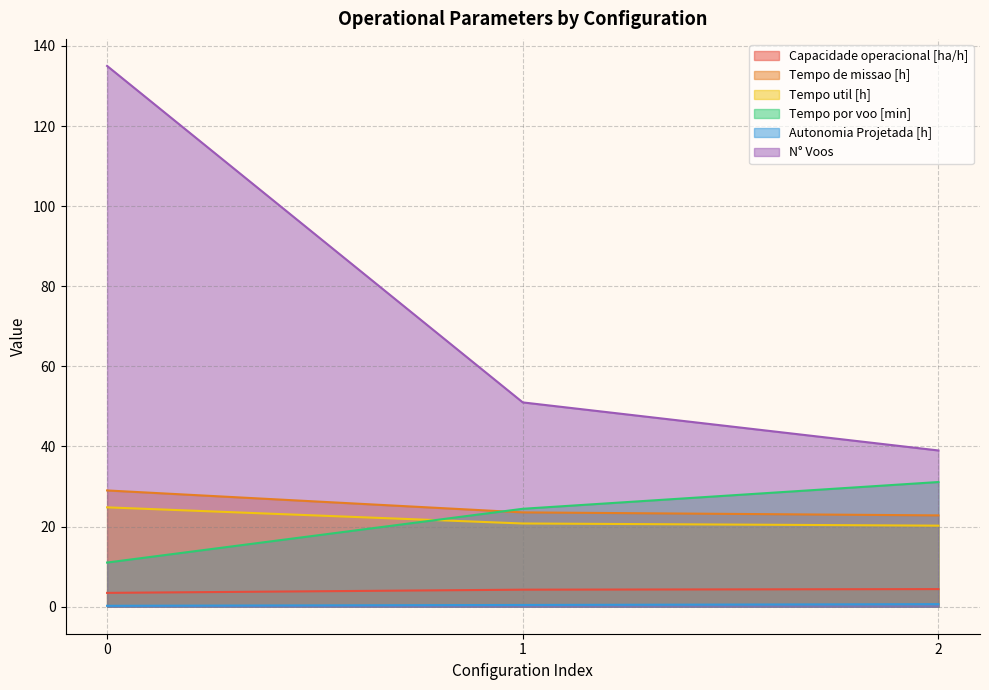

Where is Tempo util [h] nearest to the value 22?

1